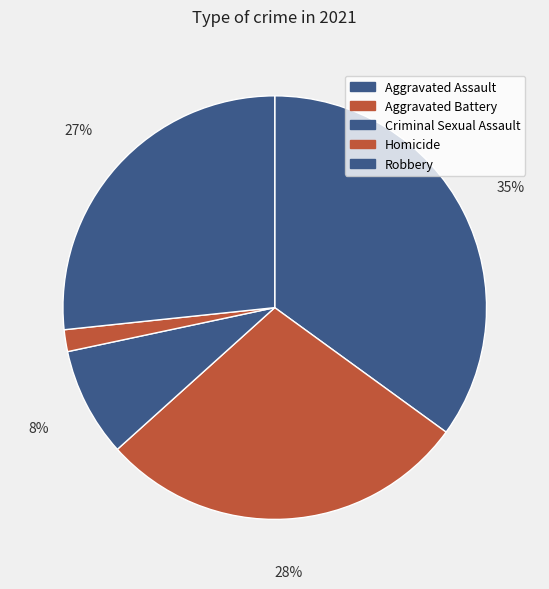

Is there a majority slice in this chart?

No